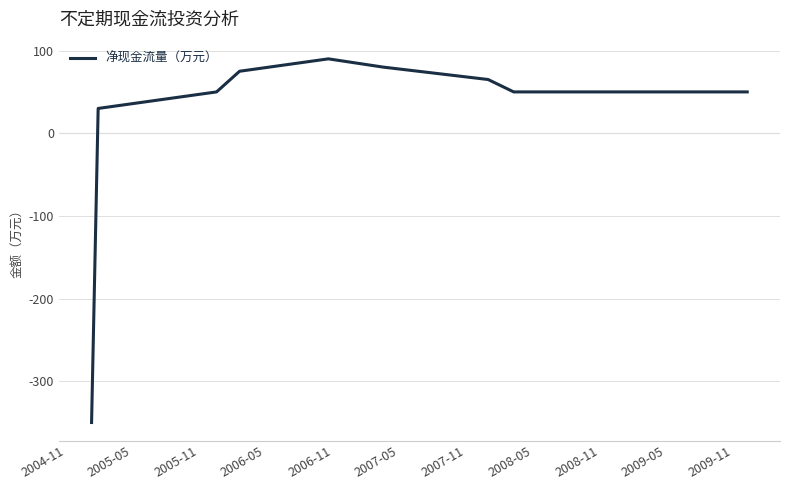

What is the difference between the maximum and minimum values?

440